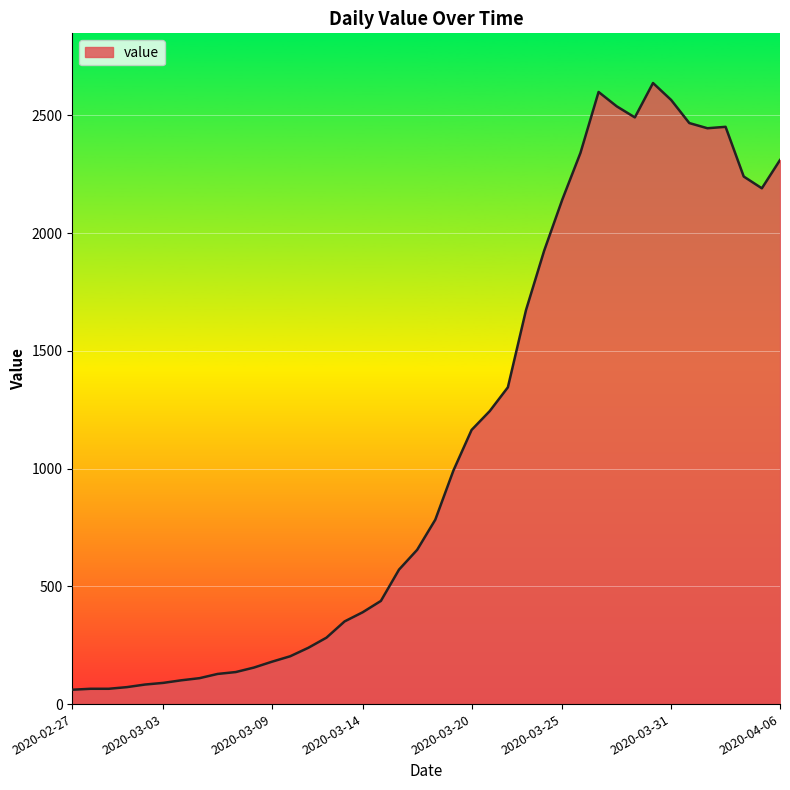

What is the smallest value displayed?

61